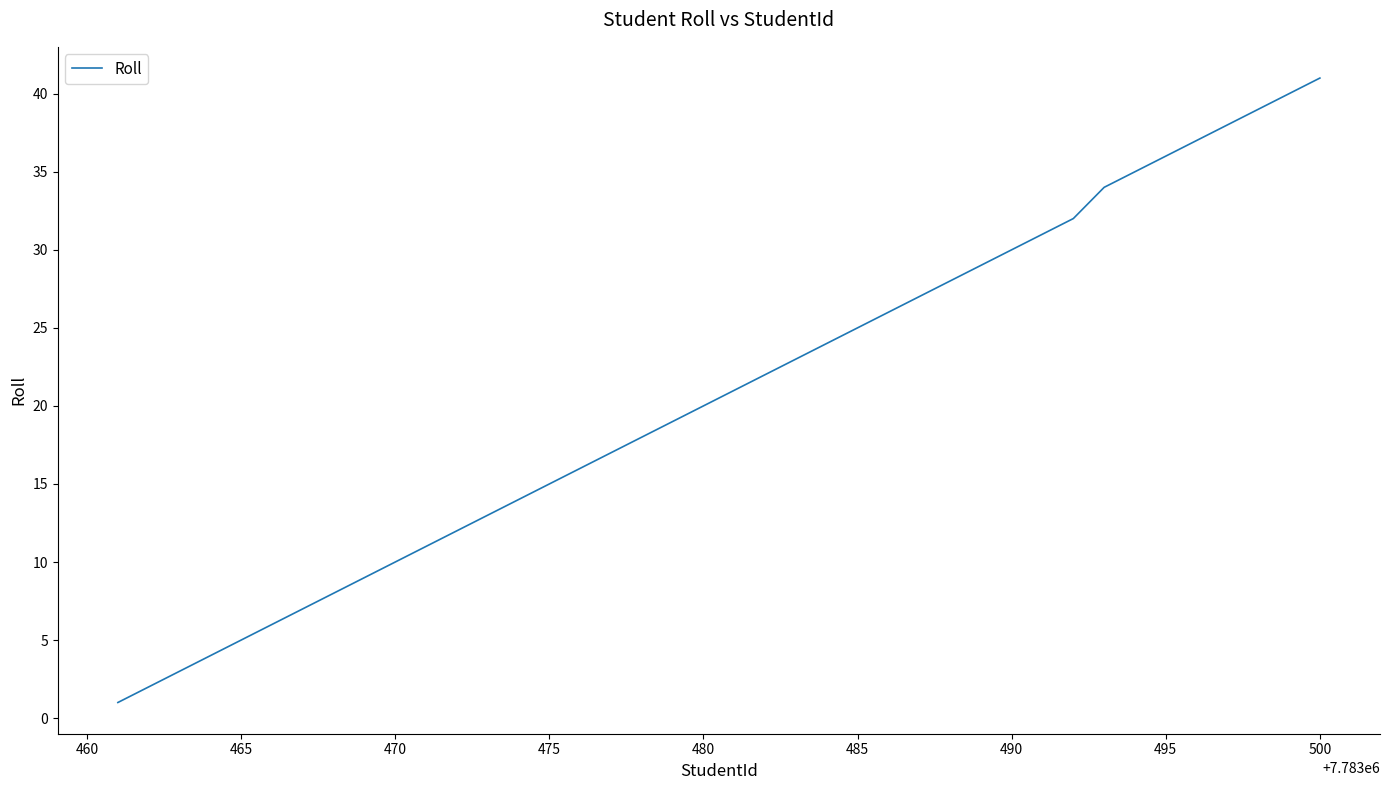

What is the maximum value shown in the chart?

41